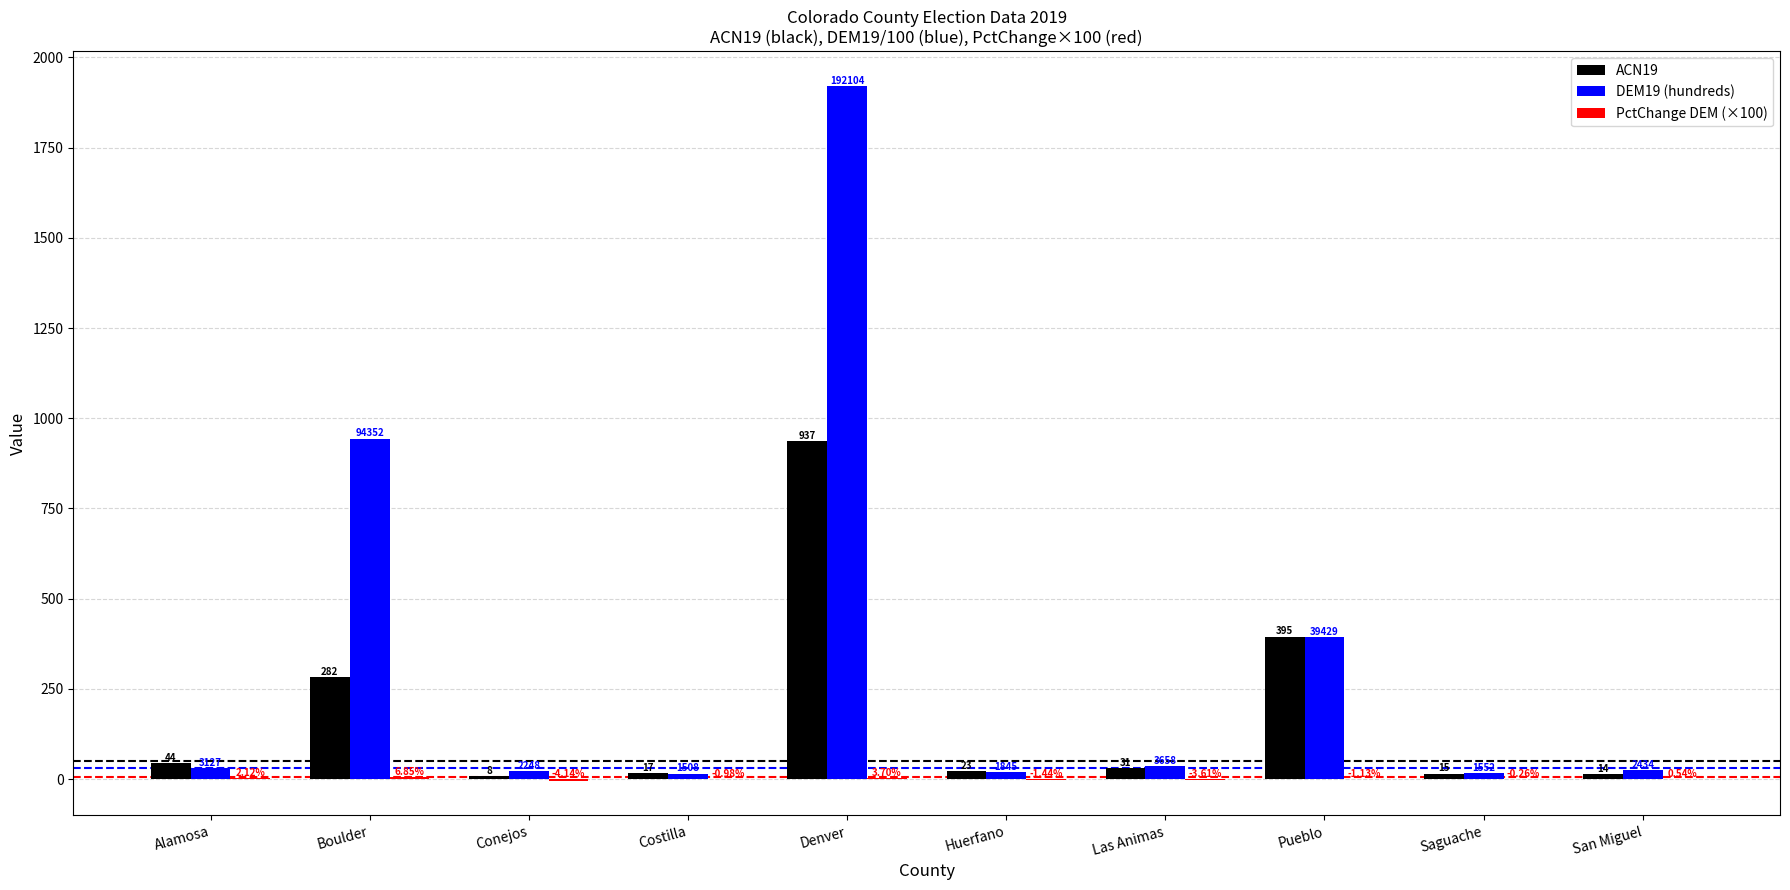

What is the sum of all ACN19 values?

1766.0